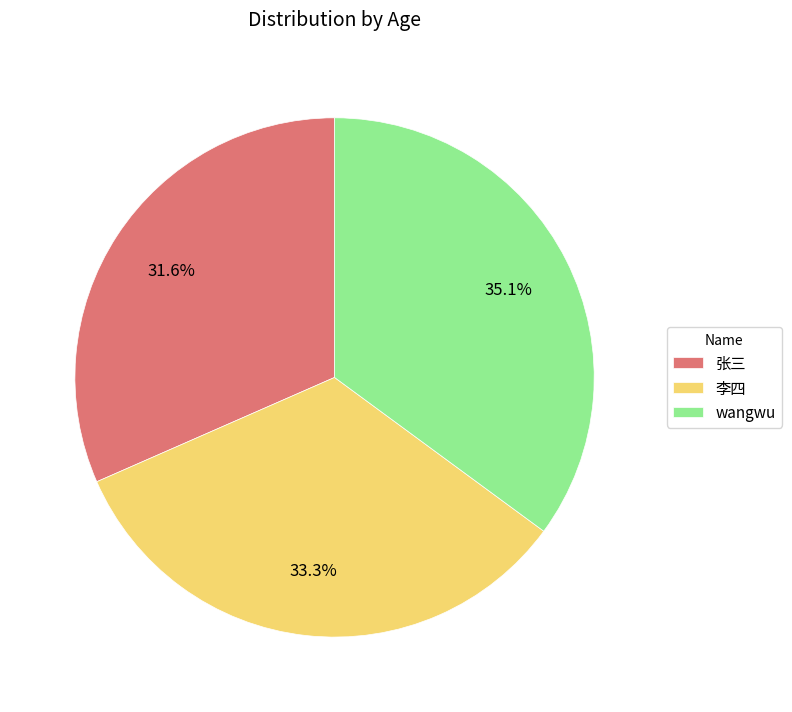

True or false: wangwu accounts for 22% of the total.

False